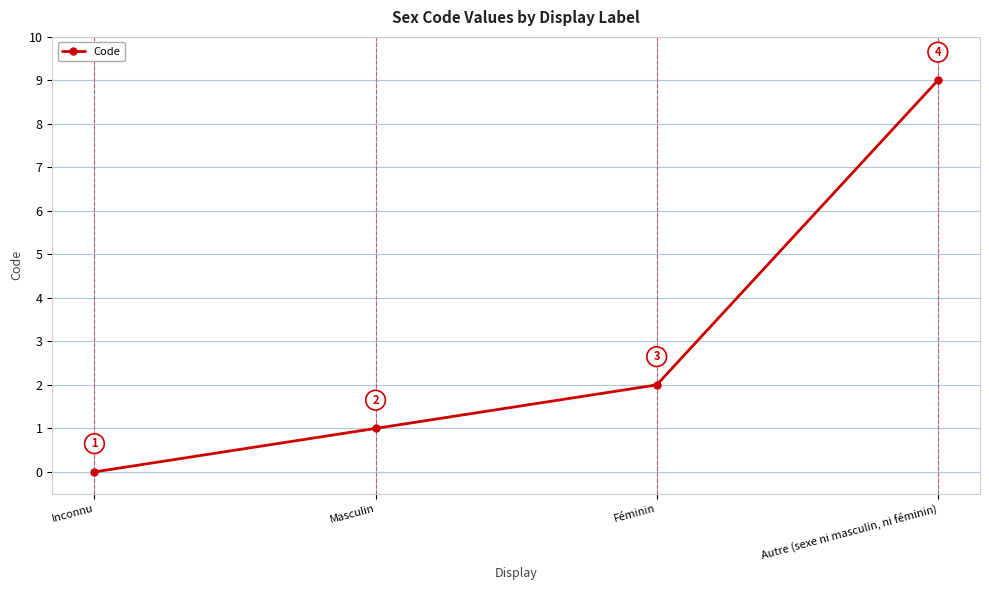

What is the label of the 2nd point from the left?

Masculin